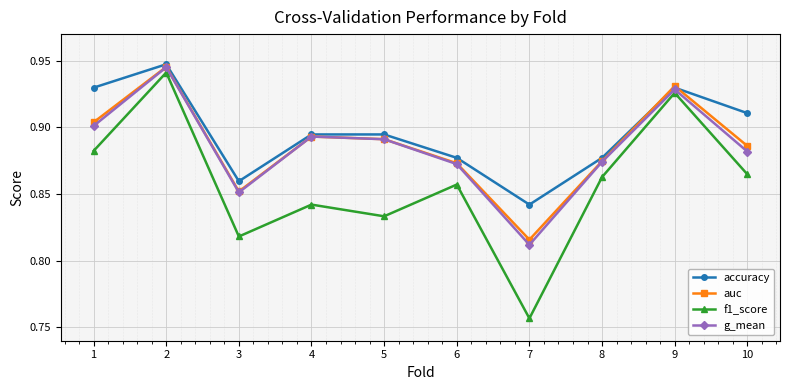

What is the difference between the maximum and minimum values in the auc series?

0.1